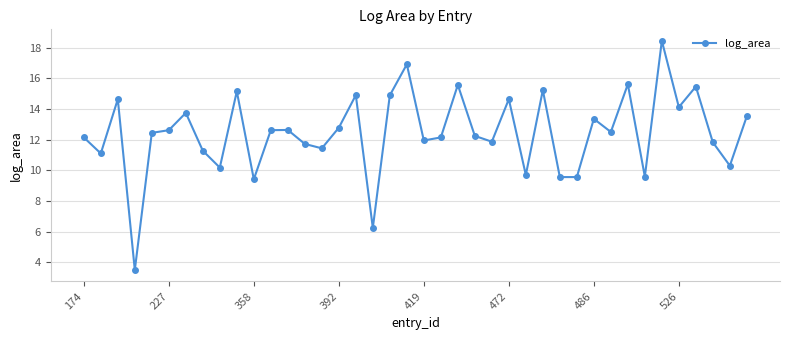

What is the smallest value displayed?

3.5